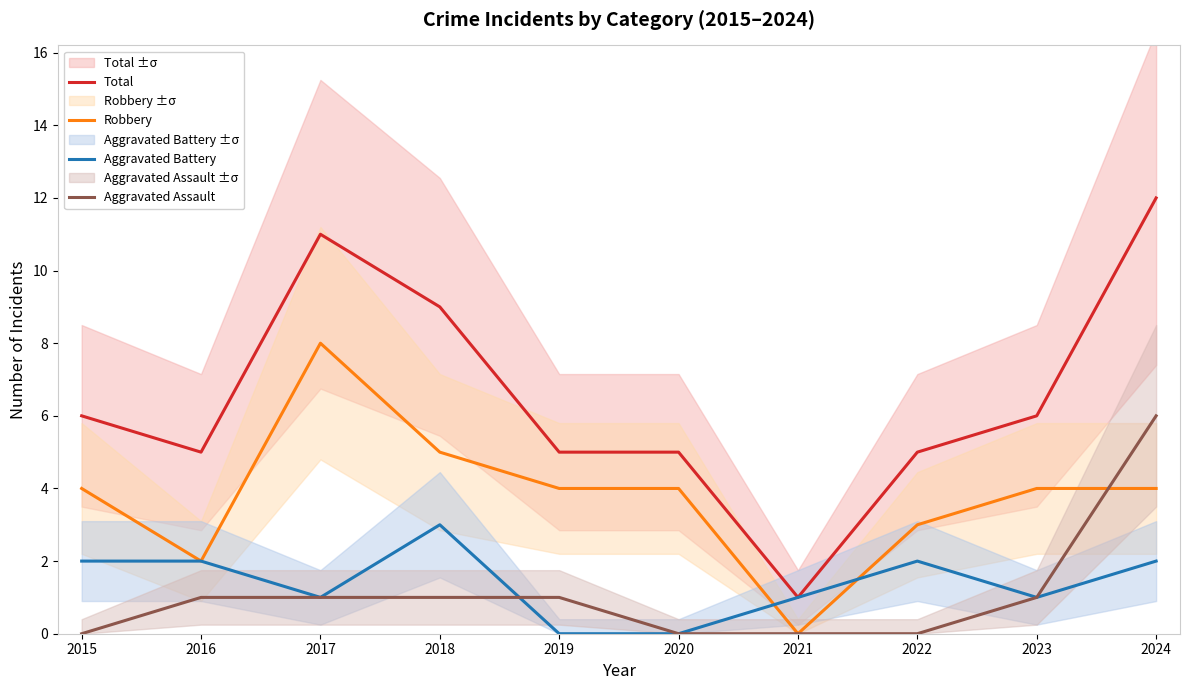

At how many categories does at least one series exceed 11?

1